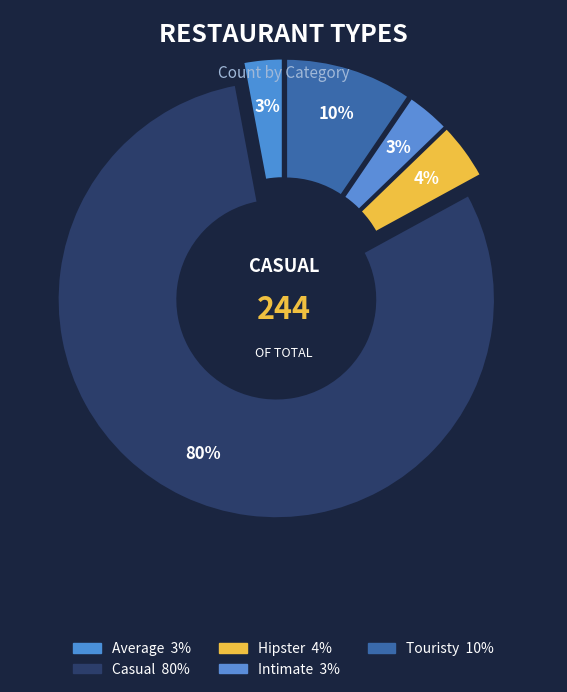

What is the change in value from Casual to Touristy?

-215